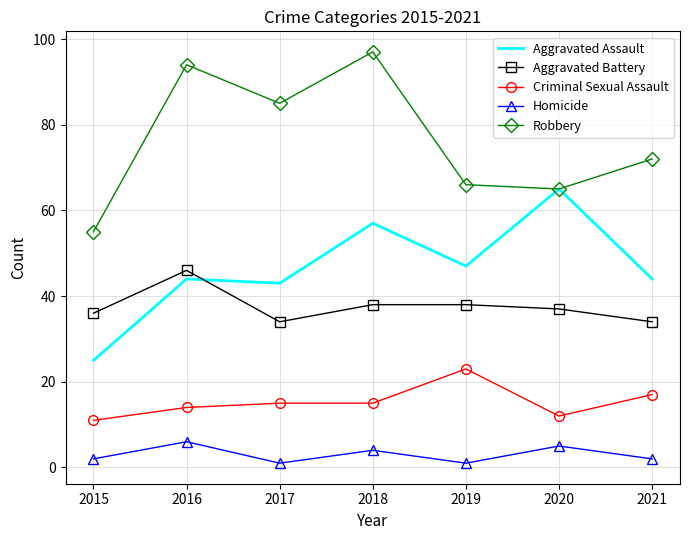

True or false: Aggravated Assault has more than 1 points higher than both neighbors.

True